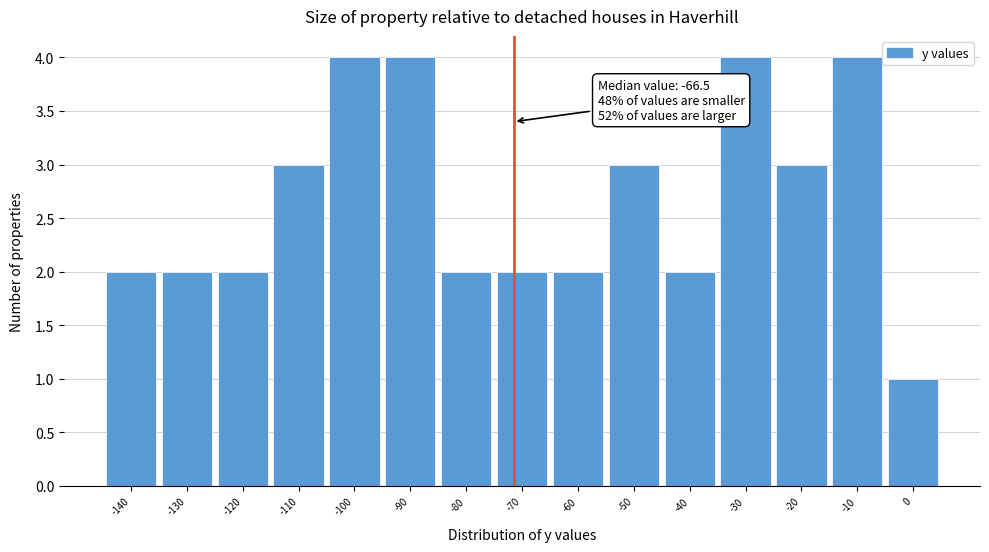

Reading left to right, list all the values displayed in this chart.

2	2	2	3	4	4	2	2	2	3	2	4	3	4	1